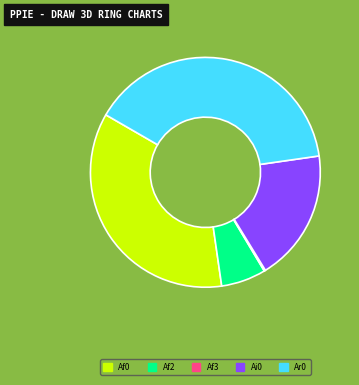

Is there a majority slice in this chart?

No